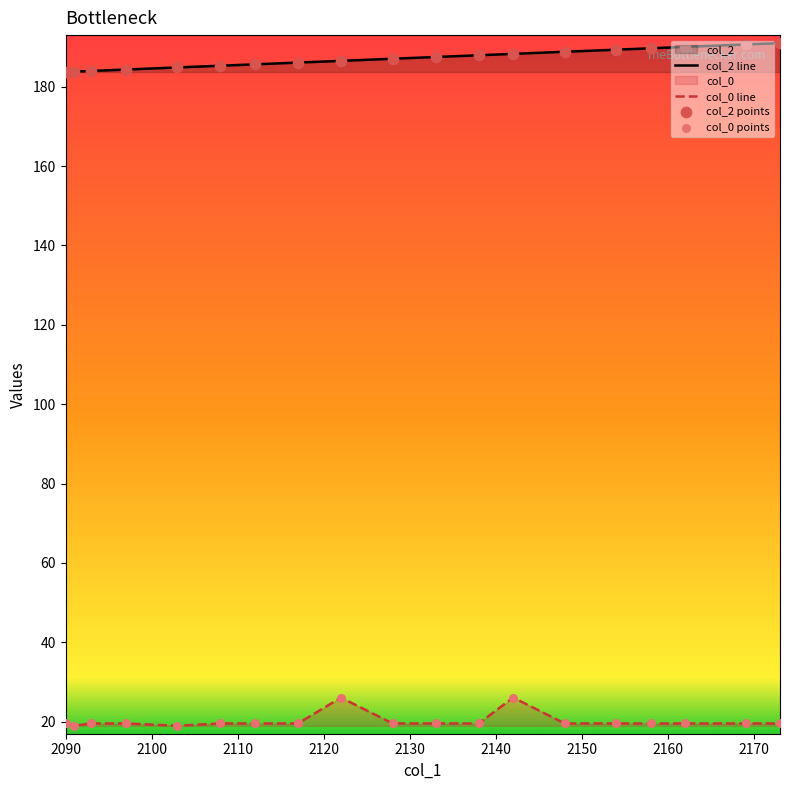

At how many categories does at least one series exceed 144?

19